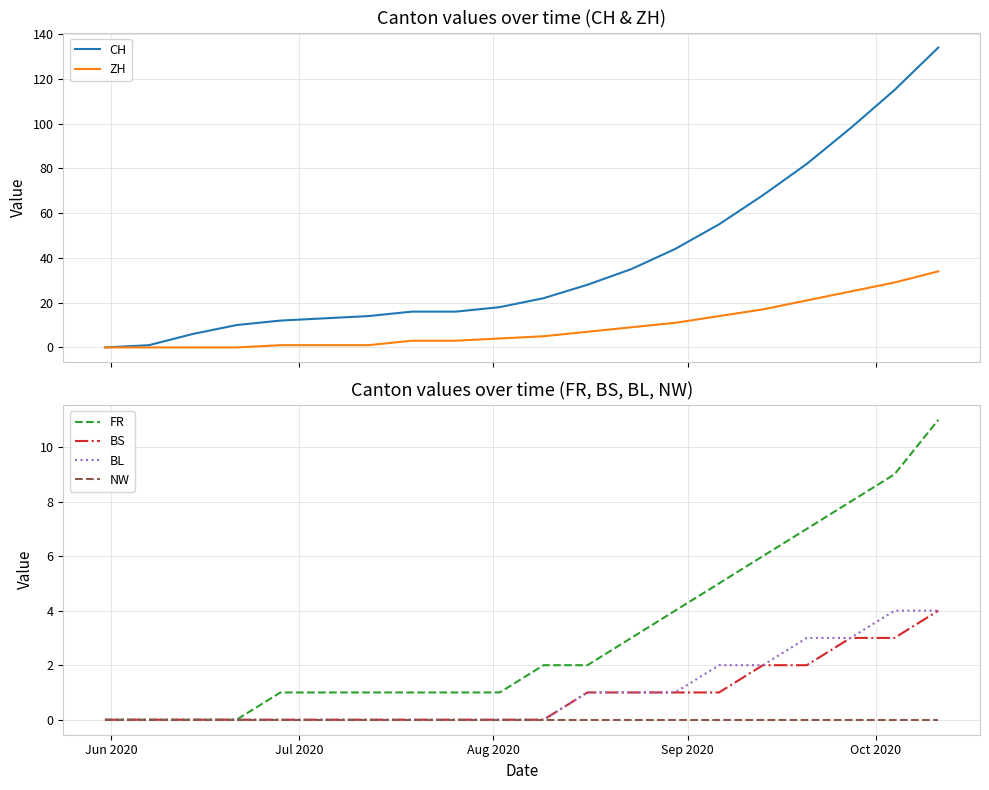

How many lines are shown in the chart?

6